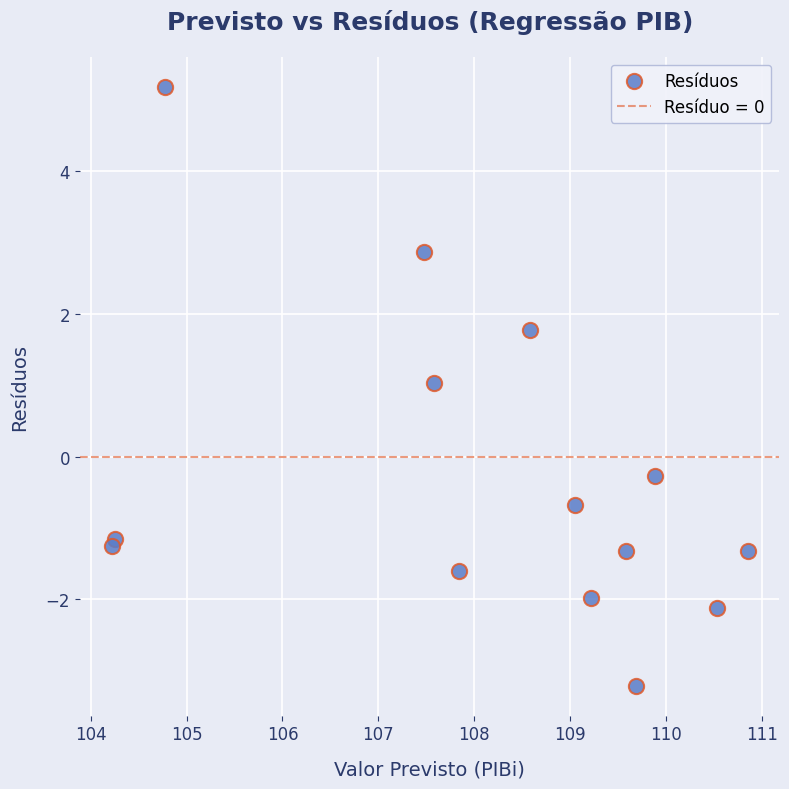

What is the range of X values (max minus min)?

6.6